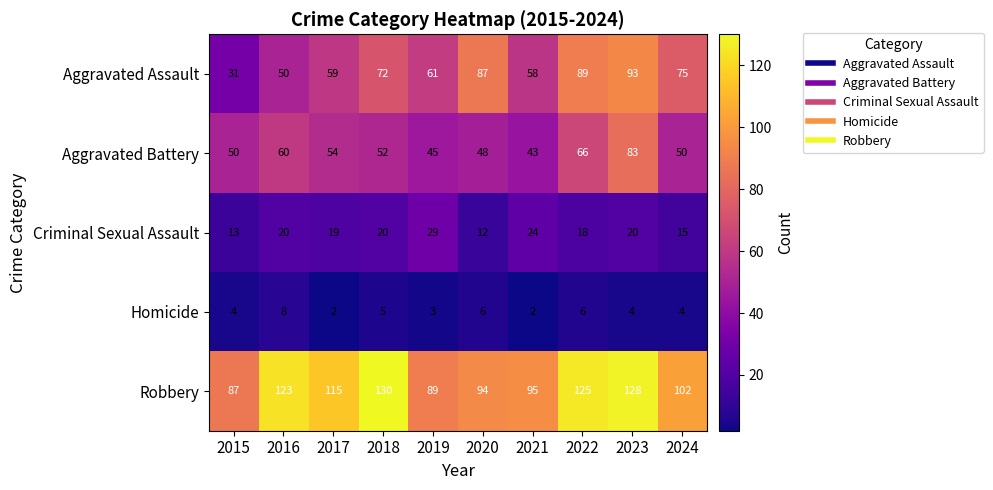

What is the average value of the Aggravated Assault series?

68